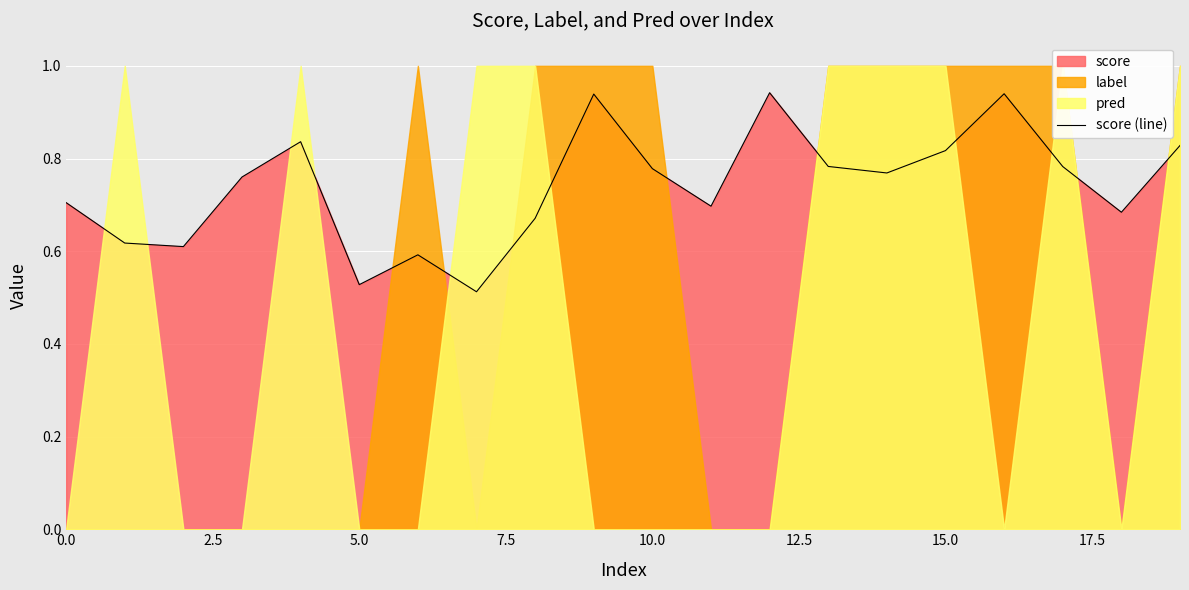

The chart shows a value of 0.9 at 12. True or false?

True